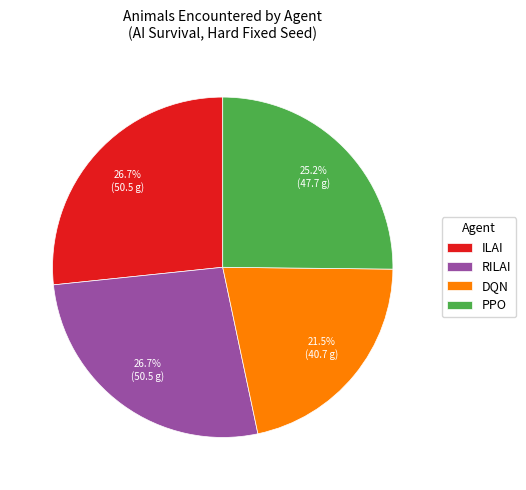

Is ILAI the majority of the pie?

No